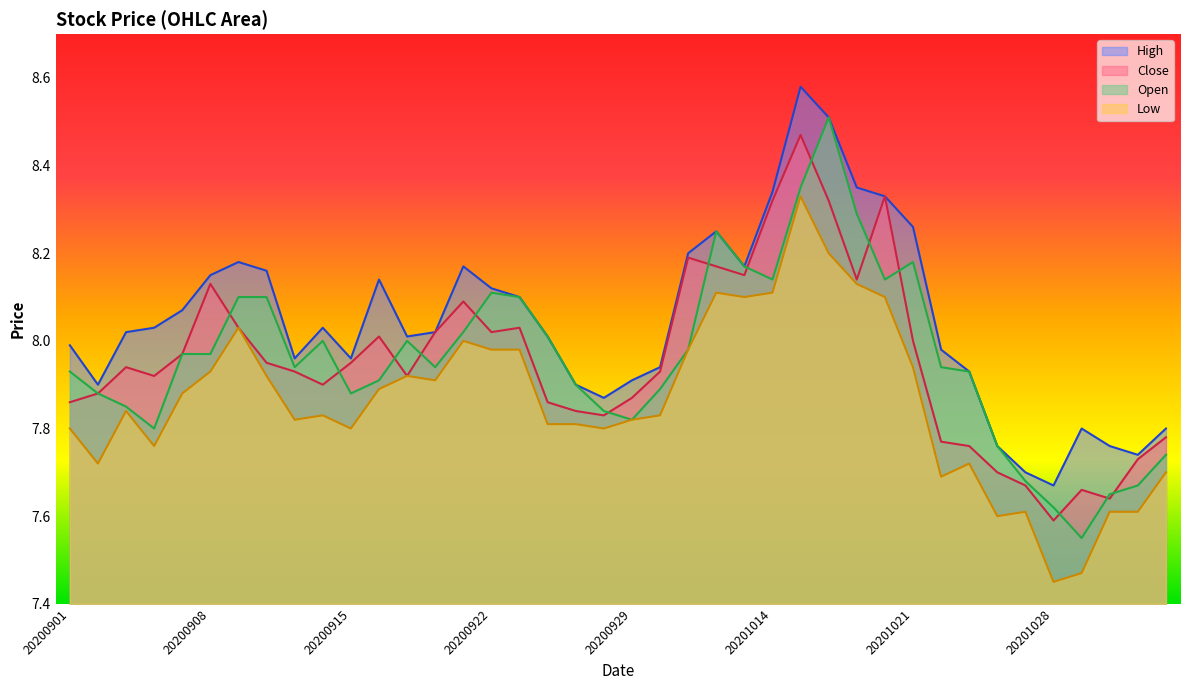

What is the average value of the High series?

8.0